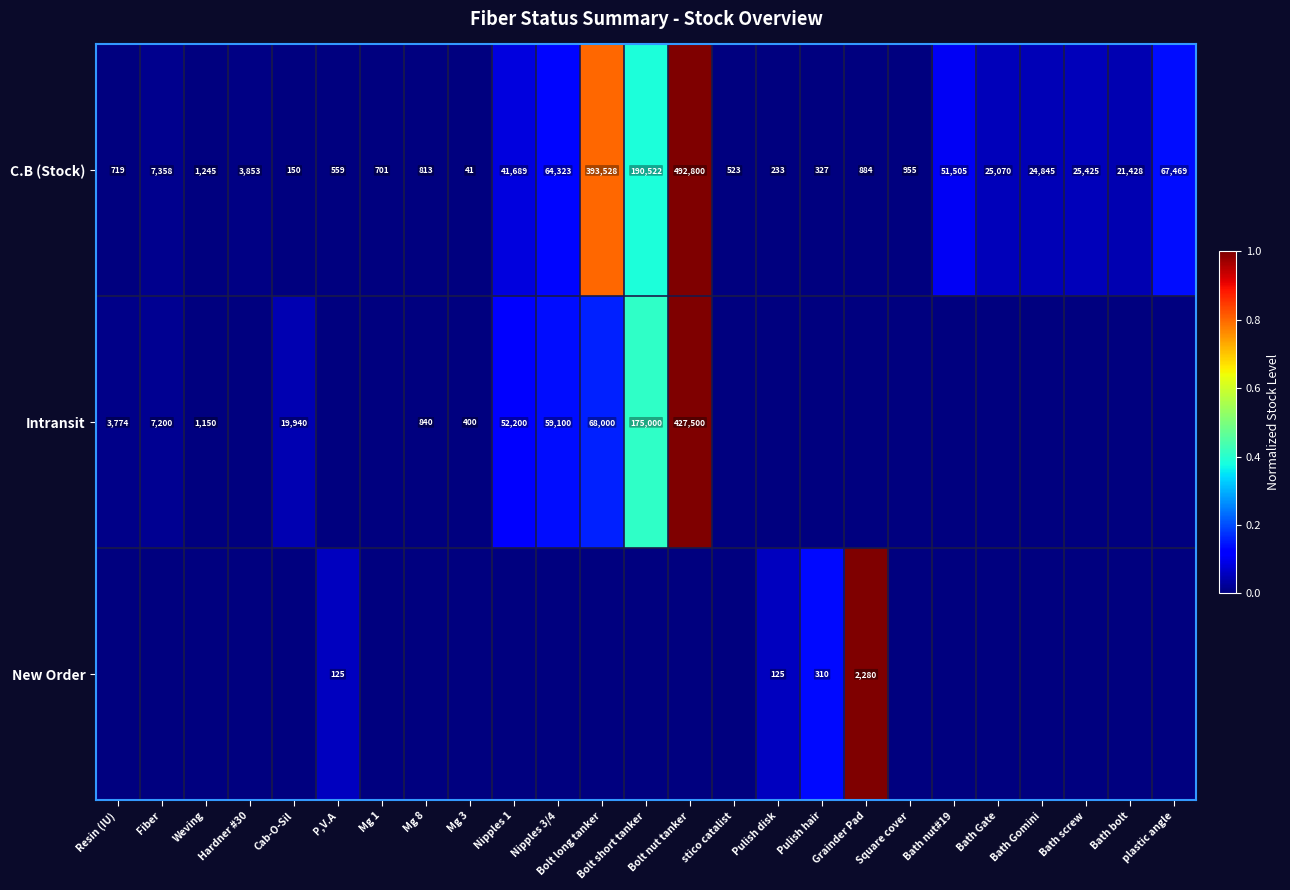

What is the difference between the maximum and minimum values in the C.B (Stock) series?

492759